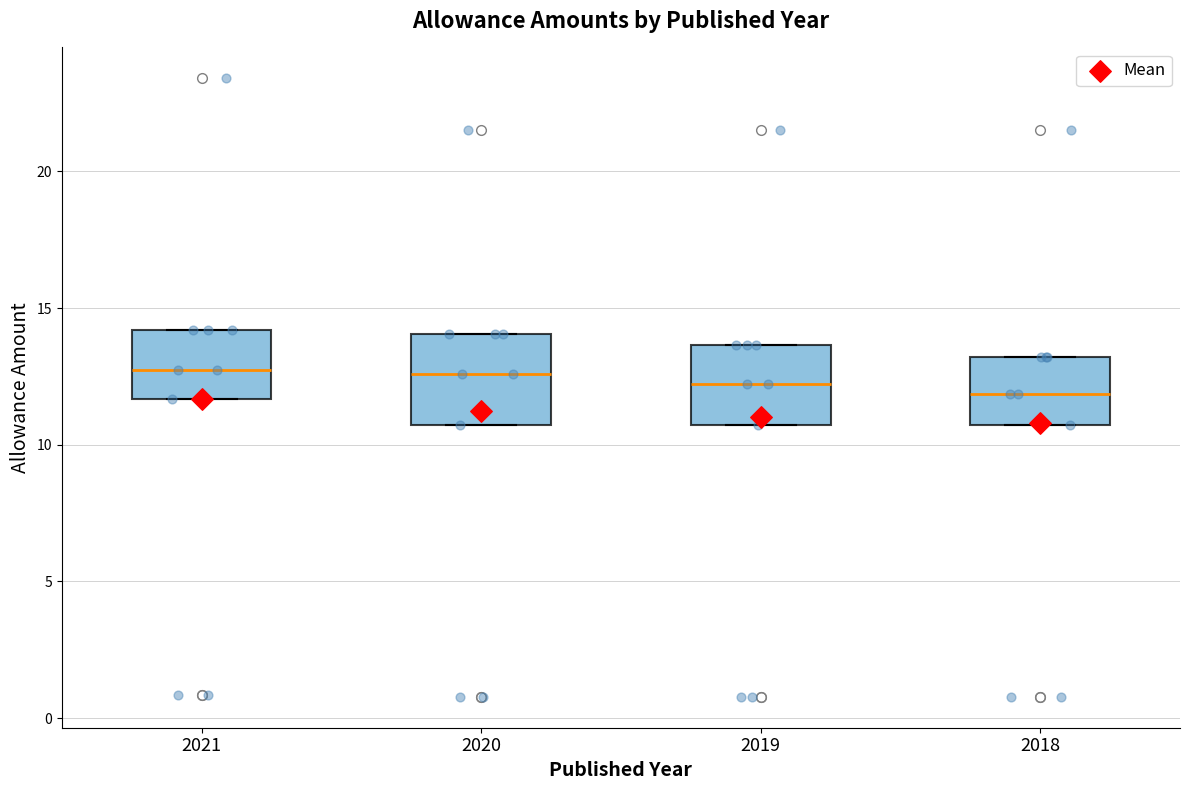

Reading left to right, transcribe this box plot: for each box, give where its median line is, the range the box spans, and where its two whiskers end, as read against the y-axis. The values are not printed on the chart, so give them approximately, as read against the axis.

2021: median 13.0, box 11.5 to 14.0, whiskers 11.5 to 14.0
2020: median 12.5, box 10.5 to 14.0, whiskers 10.5 to 14.0
2019: median 12.0, box 10.5 to 13.5, whiskers 10.5 to 13.5
2018: median 12.0, box 10.5 to 13.0, whiskers 10.5 to 13.0